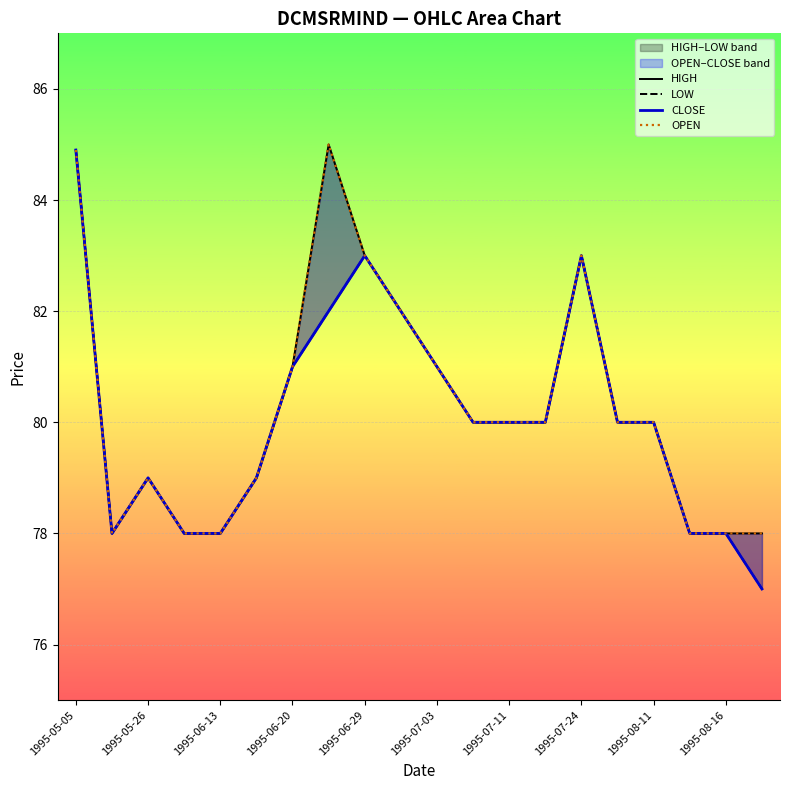

The value of CLOSE at 15 is 116.9. True or false?

False